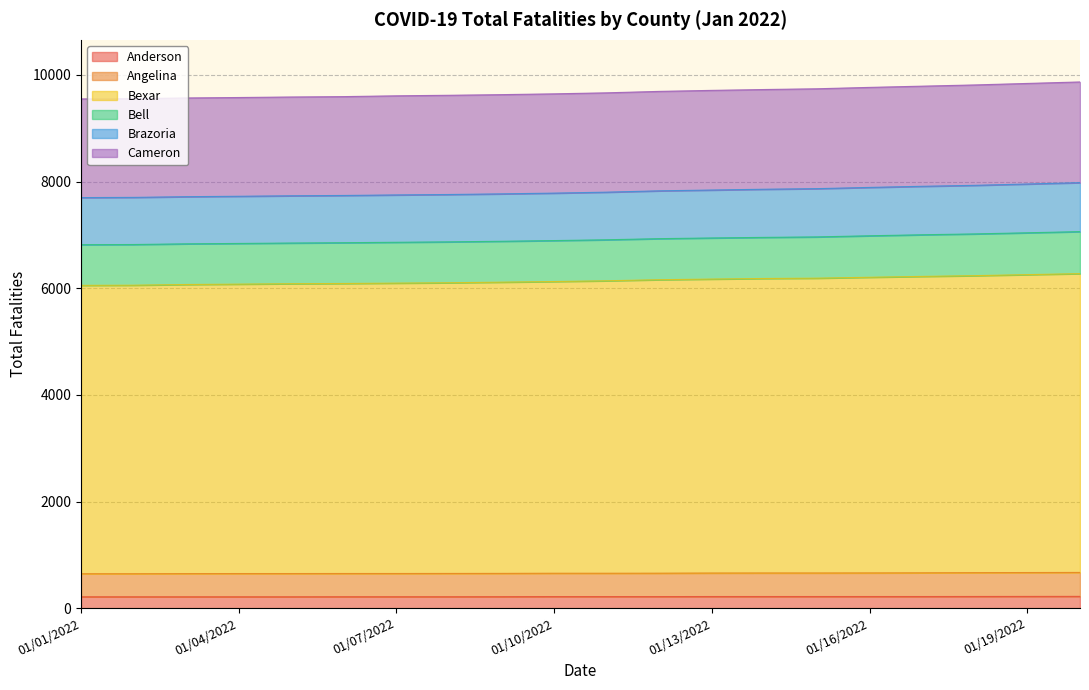

True or false: Bexar has a value of 6077 at 01/04/2022.

True